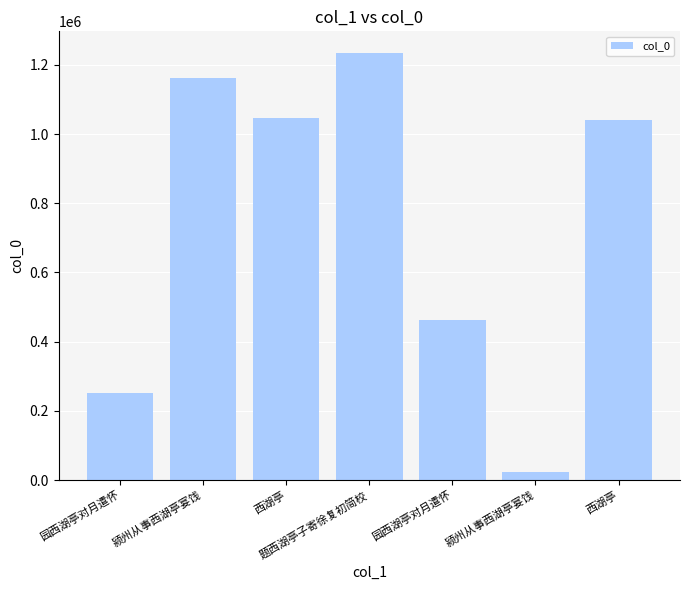

What is the smallest value displayed?

23625